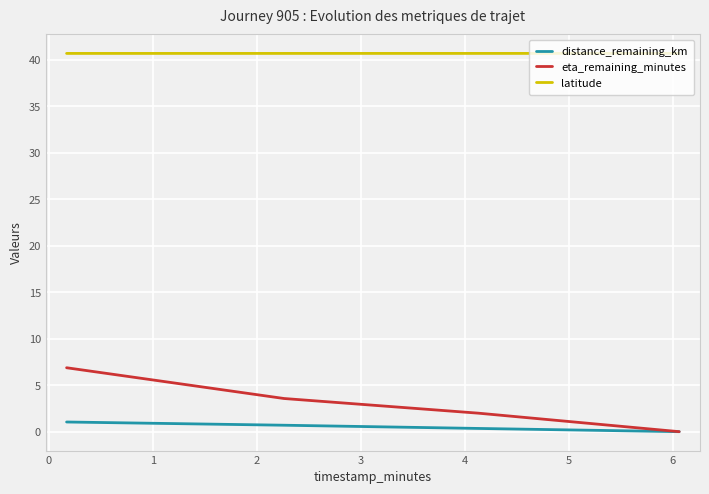

How many series are shown in this chart?

3